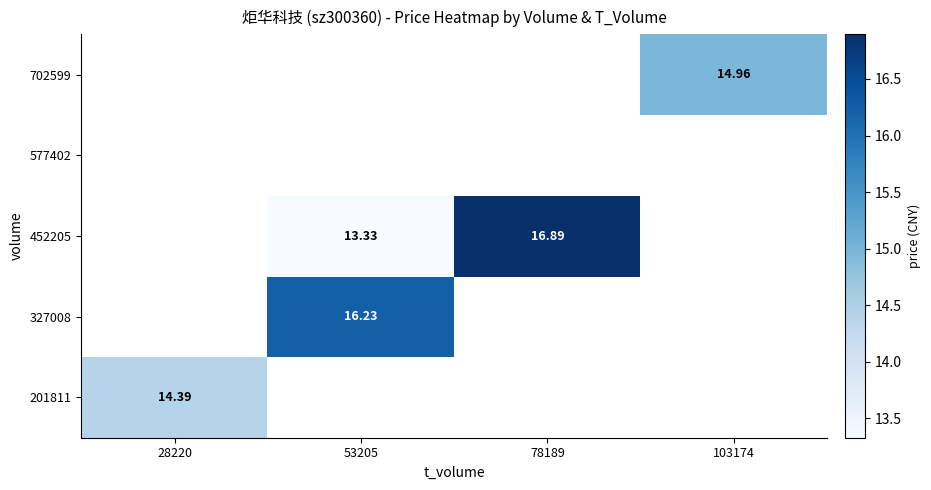

List the labels in order of 201811 value, largest first.

28220, 53205, 78189, 103174